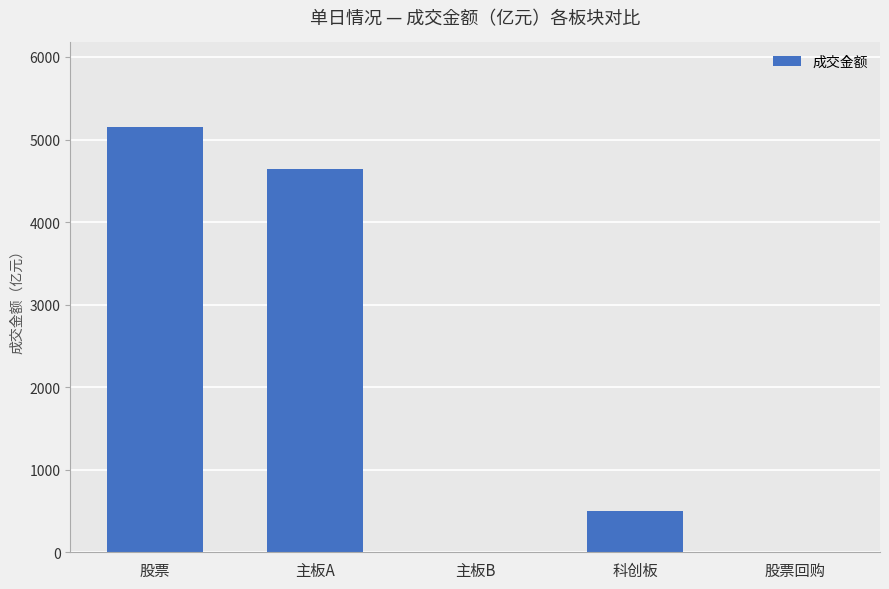

Does the chart contain stacked bars?

No